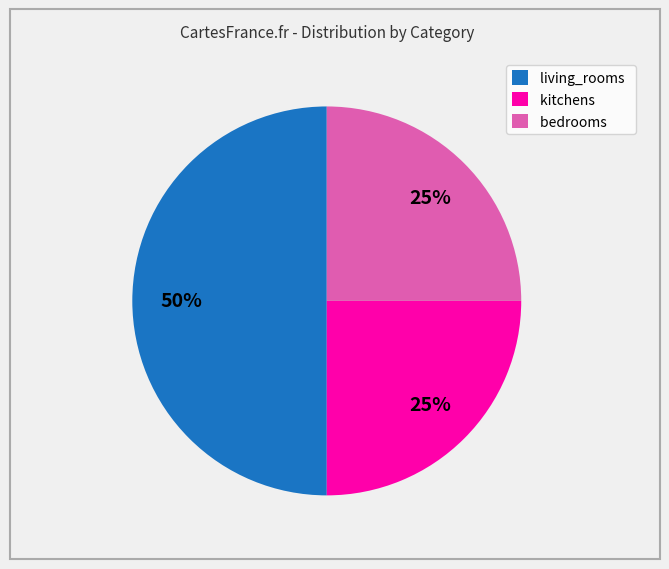

Which slice is the largest?

living_rooms